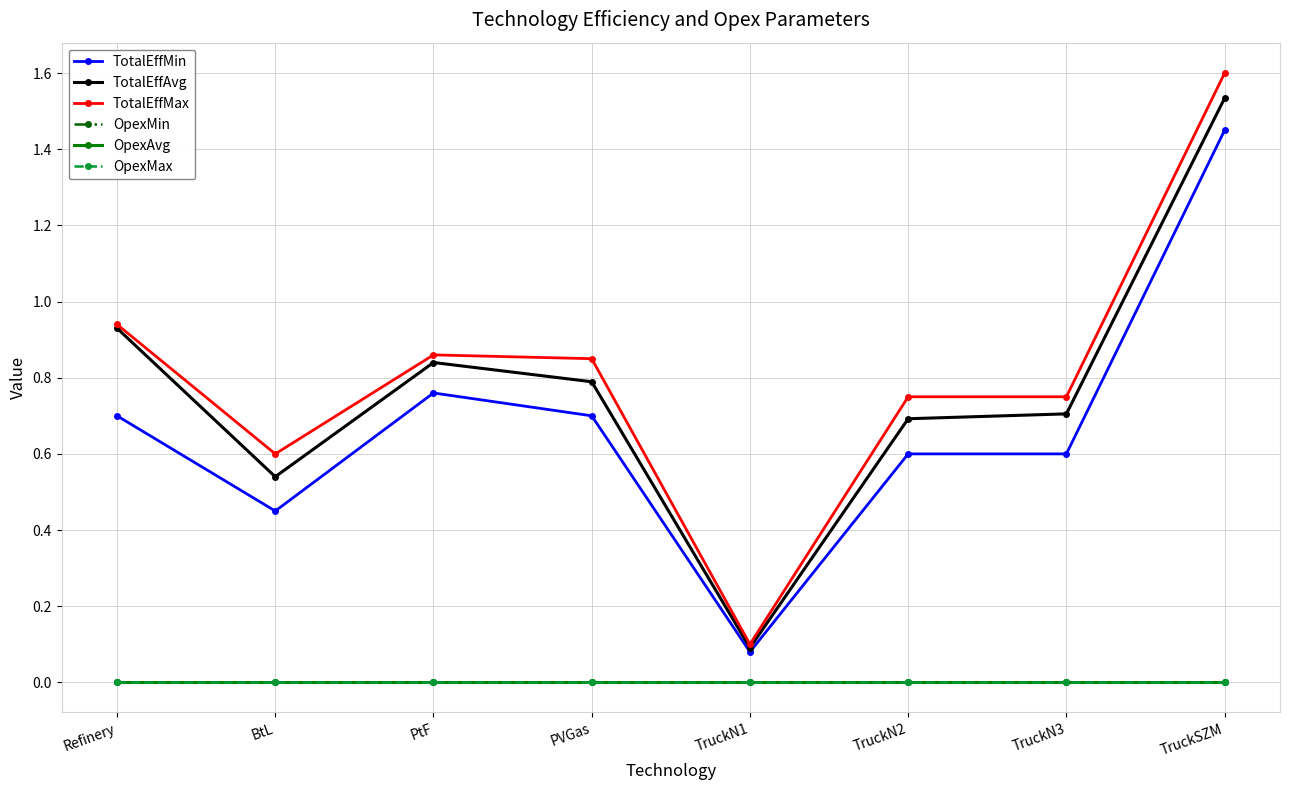

Where is TotalEffMin nearest to the value 0?

TruckN1